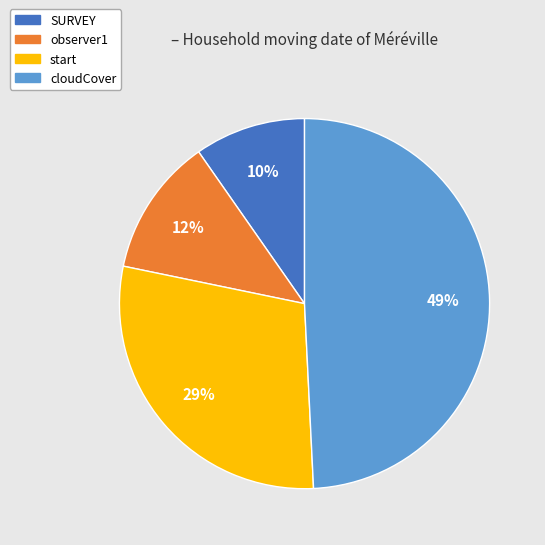

True or false: SURVEY accounts for 10% of the total.

True